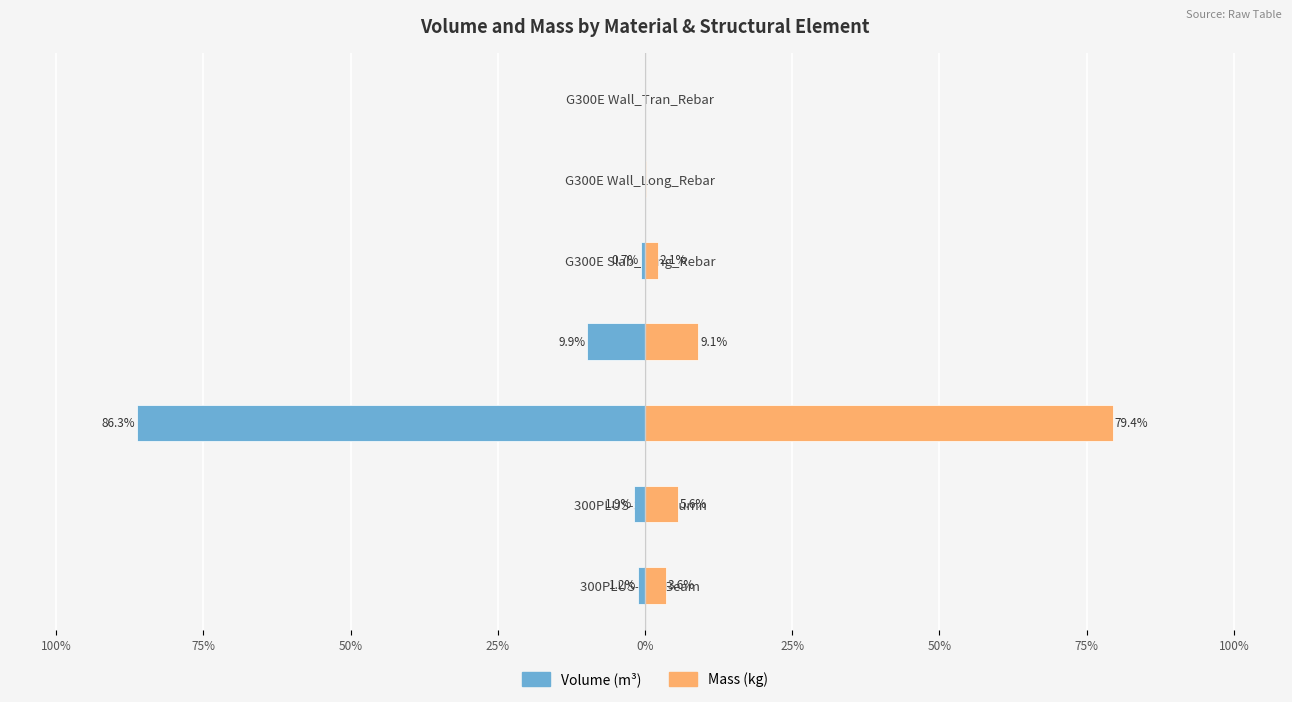

Read the Mass_(kg) value at G300E Wall_Long_Rebar.

0.1